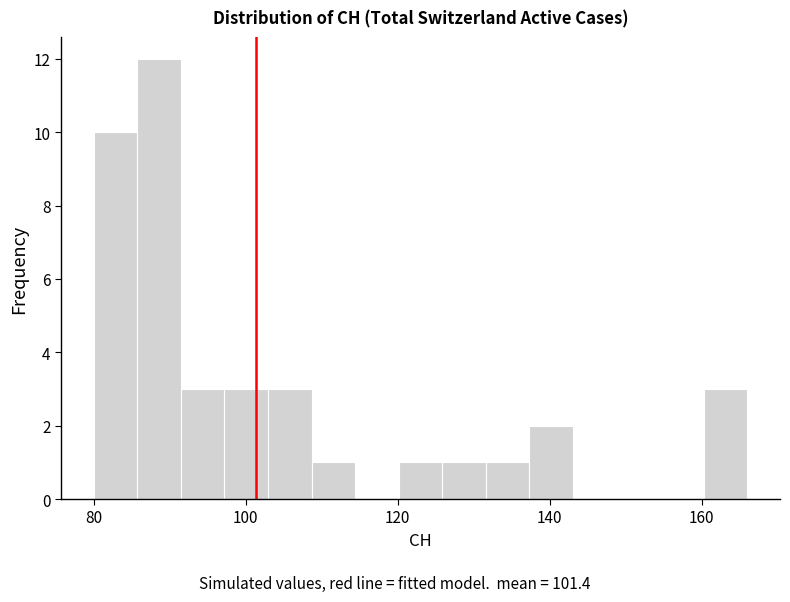

Around what value on the x-axis is the tallest bar? Give the approximate position of its centre, as read against the axis.

88